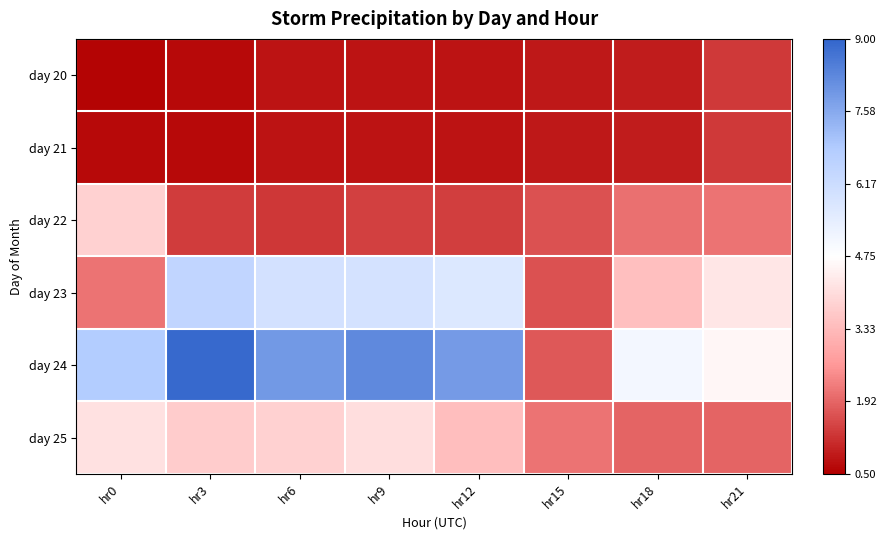

Which series has the largest total across all categories?

day 24